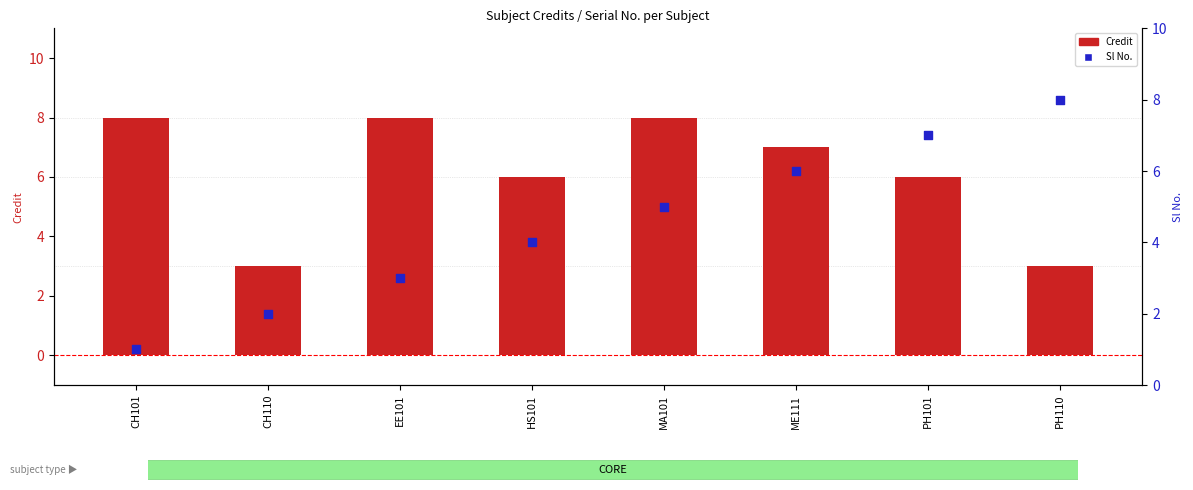

Which series reaches the maximum Y coordinate?

Credit